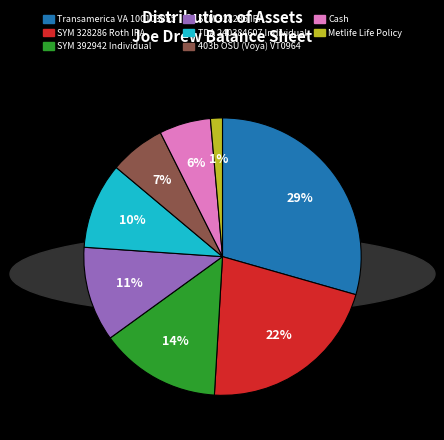

Is the sum of SYM 328285 IRA and Cash greater than half?

No